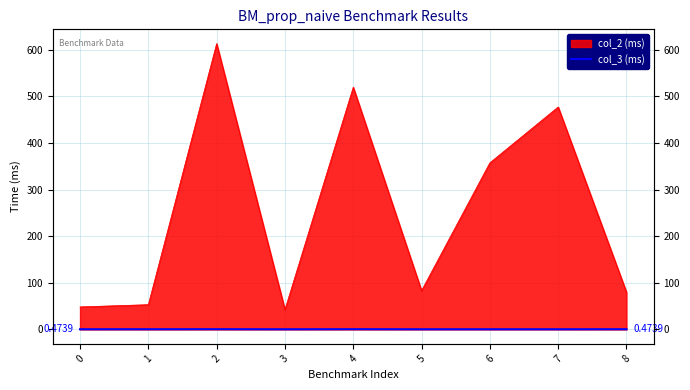

Is it true that the value at 1 is 0.8?

False